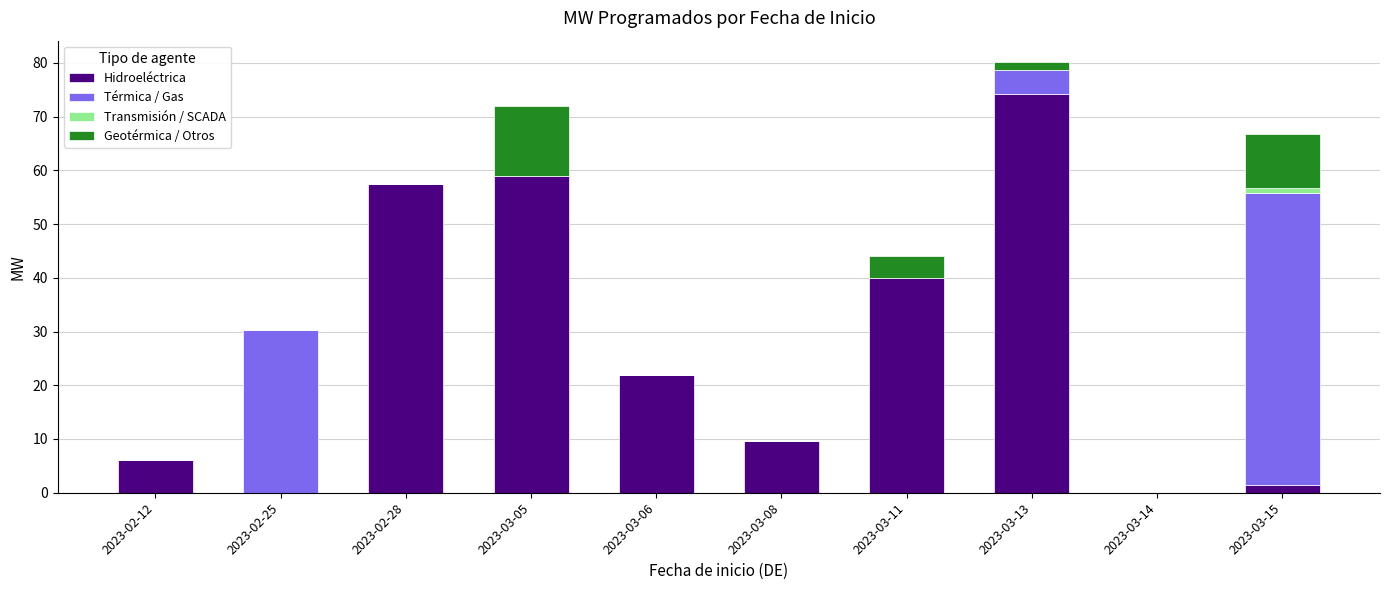

The value of Hidroeléctrica at 2023-02-28 is 38.9. True or false?

False